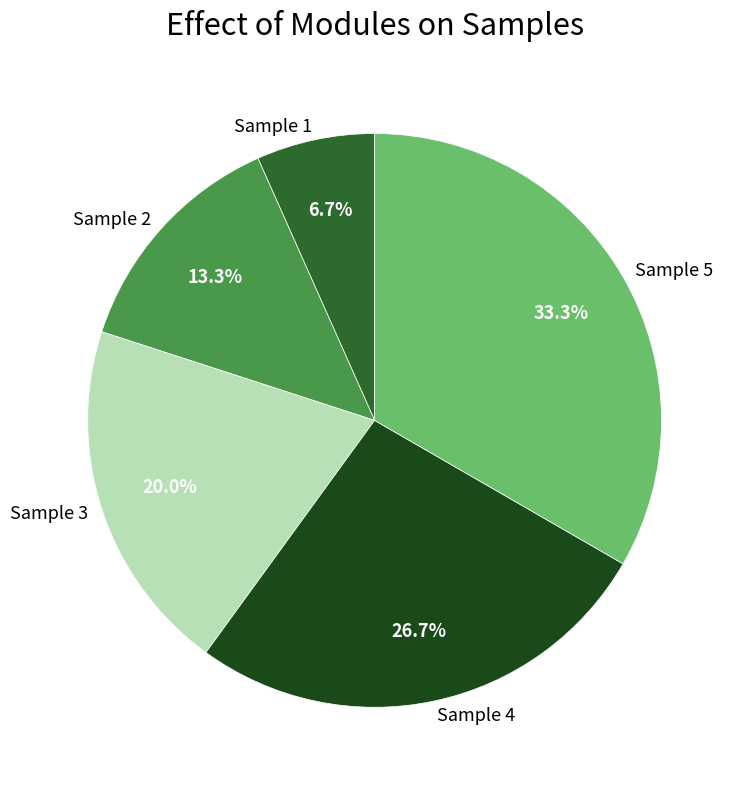

To the nearest percent, what percentage of the pie is Sample 3?

20%